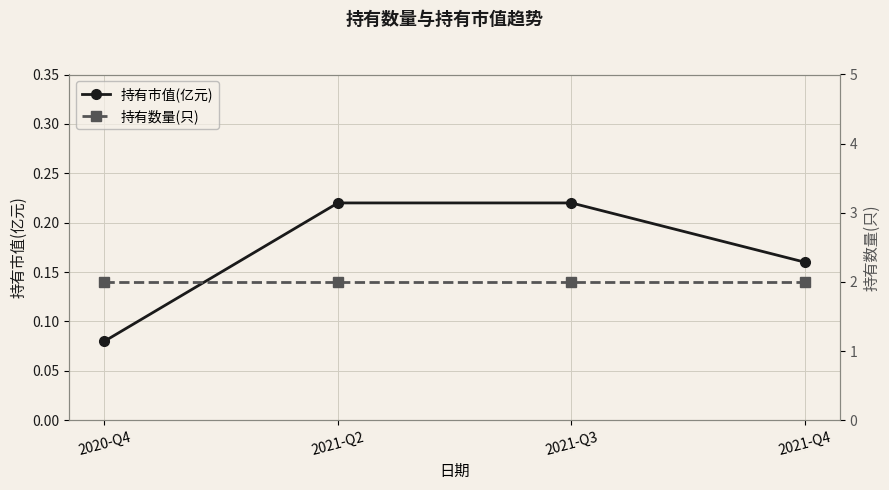

The value of 持有市值(亿元) at 2021-Q3 is 0.2. True or false?

True